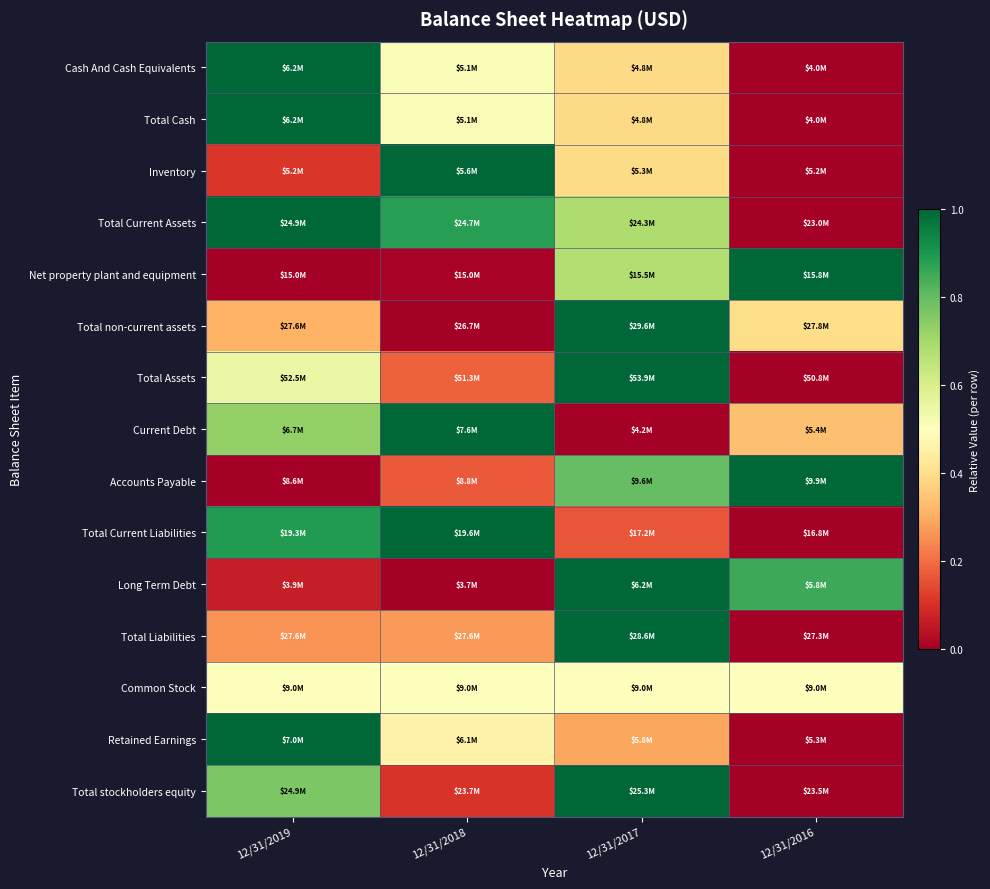

Reading right to left, what are all the values shown in this chart?

Cash And Cash Equivalents: 12/31/2016=0.0	12/31/2017=0.4	12/31/2018=0.5	12/31/2019=1.0
Total Cash: 12/31/2016=0.0	12/31/2017=0.4	12/31/2018=0.5	12/31/2019=1.0
Inventory: 12/31/2016=0.0	12/31/2017=0.4	12/31/2018=1.0	12/31/2019=0.1
Total Current Assets: 12/31/2016=0.0	12/31/2017=0.7	12/31/2018=0.9	12/31/2019=1.0
Net property plant and equipment: 12/31/2016=1.0	12/31/2017=0.7	12/31/2018=0.0	12/31/2019=0.0
Total non-current assets: 12/31/2016=0.4	12/31/2017=1.0	12/31/2018=0.0	12/31/2019=0.3
Total Assets: 12/31/2016=0.0	12/31/2017=1.0	12/31/2018=0.2	12/31/2019=0.5
Current Debt: 12/31/2016=0.3	12/31/2017=0.0	12/31/2018=1.0	12/31/2019=0.7
Accounts Payable: 12/31/2016=1.0	12/31/2017=0.8	12/31/2018=0.2	12/31/2019=0.0
Total Current Liabilities: 12/31/2016=0.0	12/31/2017=0.2	12/31/2018=1.0	12/31/2019=0.9
Long Term Debt: 12/31/2016=0.9	12/31/2017=1.0	12/31/2018=0.0	12/31/2019=0.1
Total Liabilities: 12/31/2016=0.0	12/31/2017=1.0	12/31/2018=0.3	12/31/2019=0.3
Common Stock: 12/31/2016=0.5	12/31/2017=0.5	12/31/2018=0.5	12/31/2019=0.5
Retained Earnings: 12/31/2016=0.0	12/31/2017=0.3	12/31/2018=0.5	12/31/2019=1.0
Total stockholders equity: 12/31/2016=0.0	12/31/2017=1.0	12/31/2018=0.1	12/31/2019=0.8